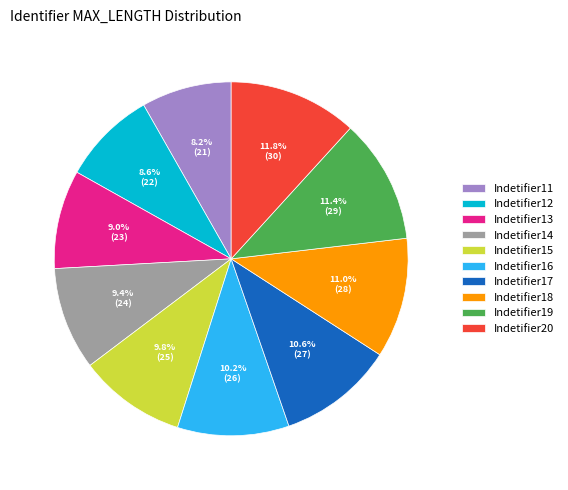

How many segments does this pie chart have?

10